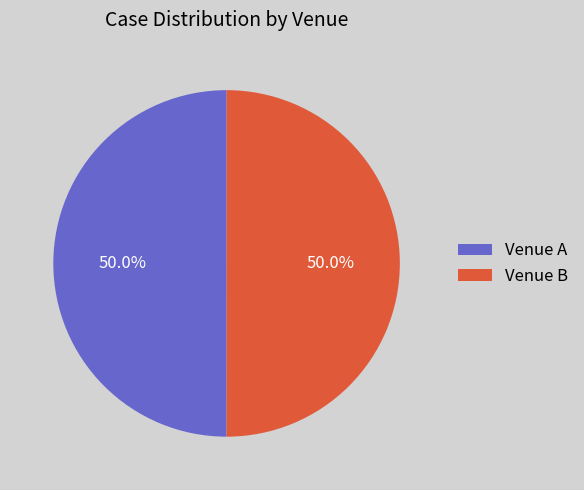

How much of the chart is everything except Venue A?

50.0%